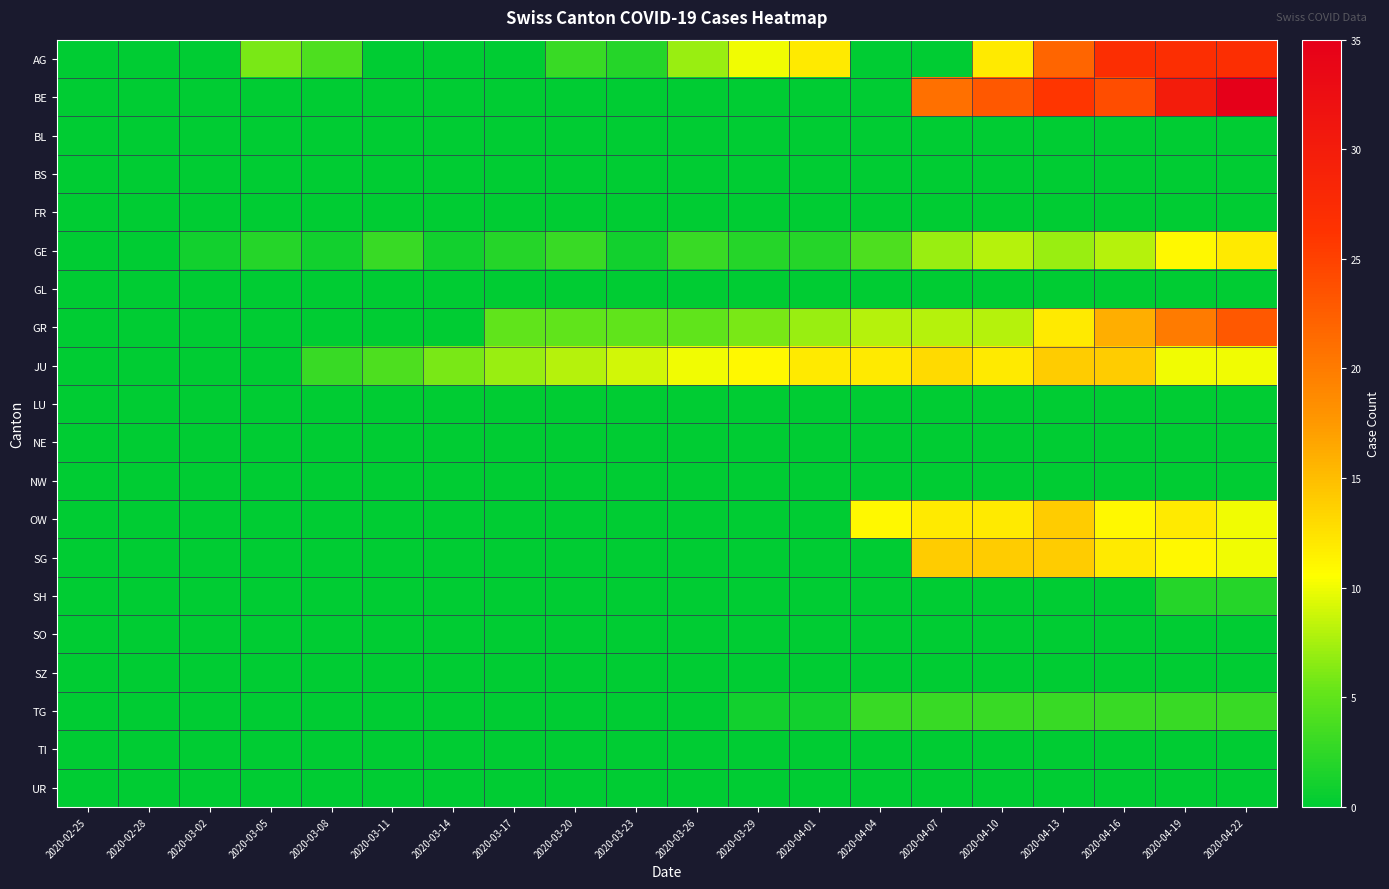

List the series in order of their peak value, lowest first.

BL, BS, FR, GL, LU, NE, NW, SO, SZ, TI, UR, SH, TG, GE, JU, OW, SG, GR, AG, BE